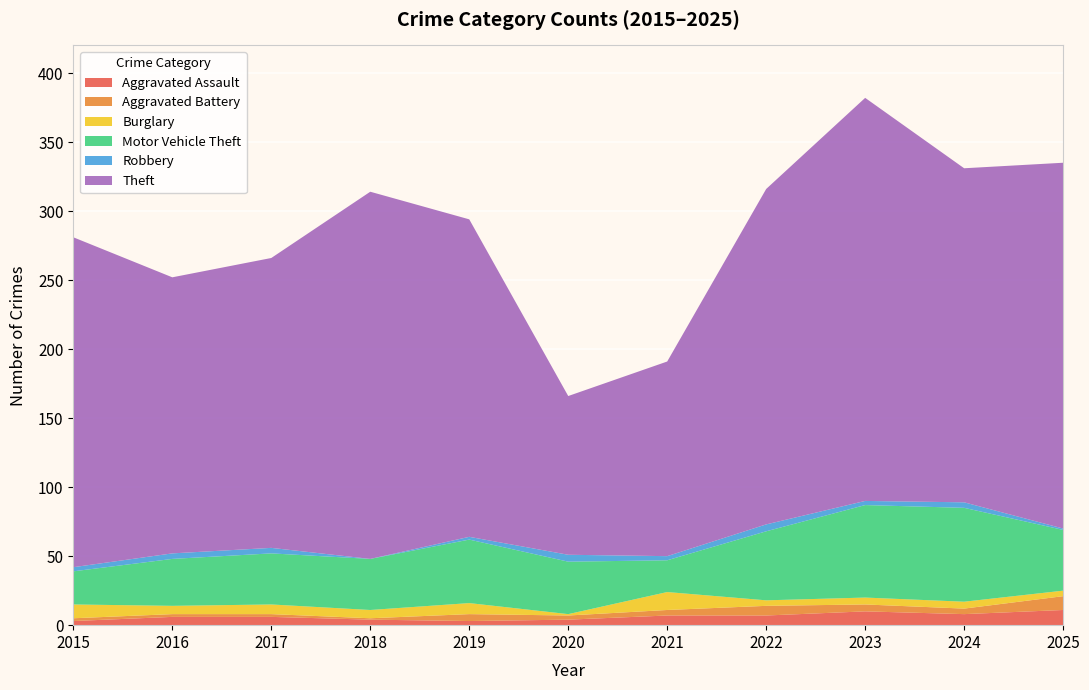

What is the highest value of the Aggravated Assault series?

11